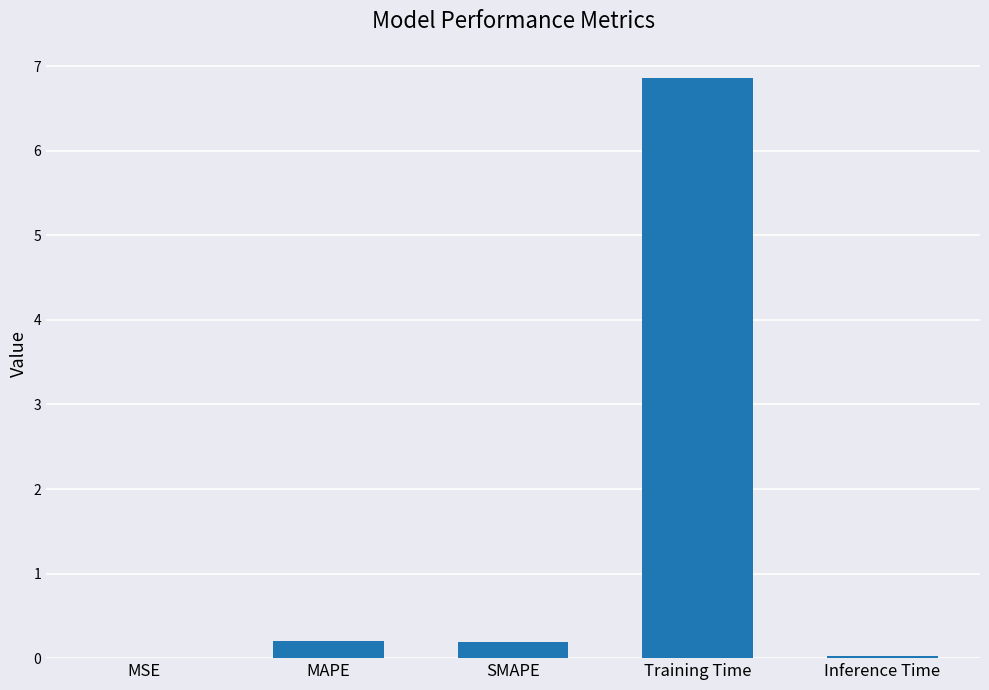

What is the sum of all values?

7.3